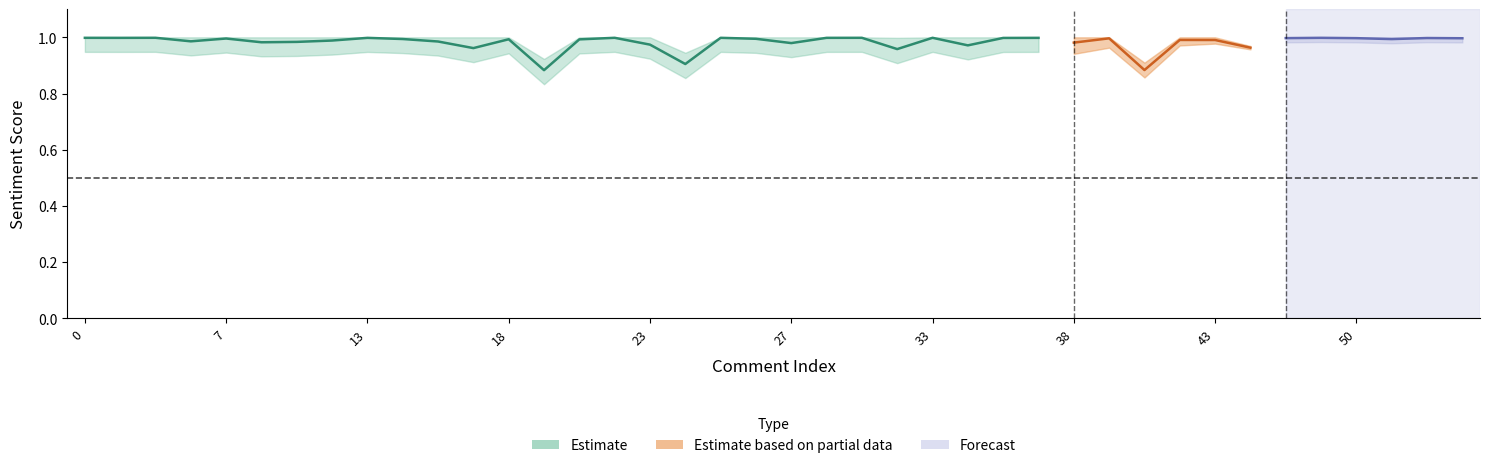

True or false: negative and positive cross at least once.

False